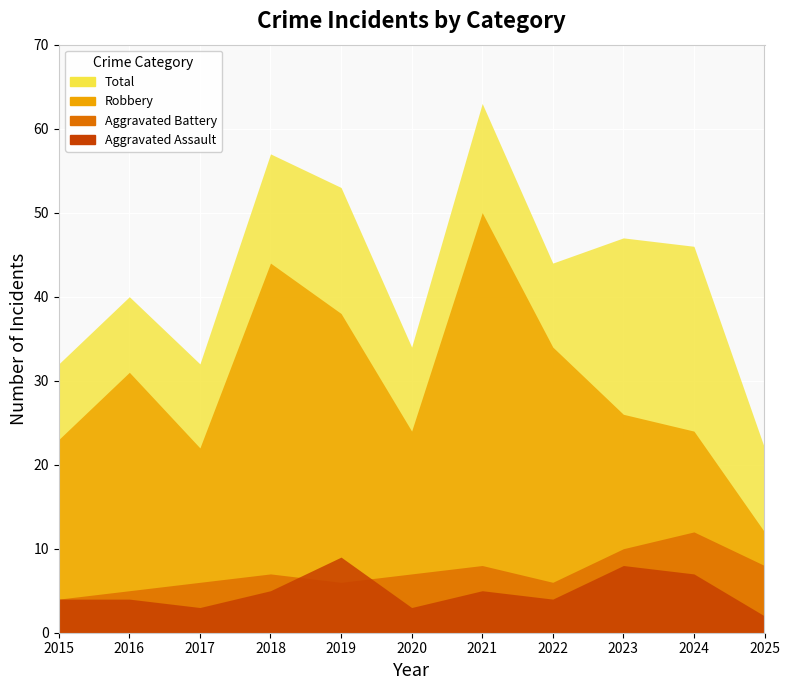

What are all the series names shown in the legend?

Aggravated Assault, Aggravated Battery, Robbery, Total